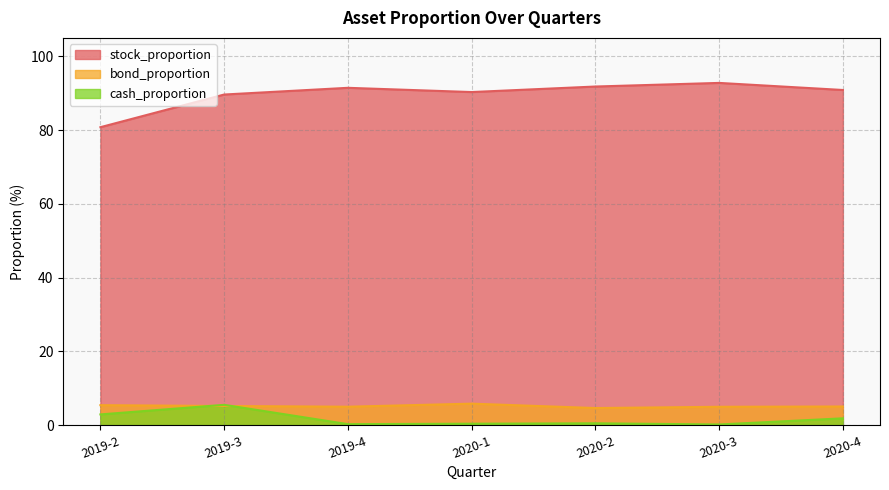

At which category does the chart reach its minimum across all series?

2020-3